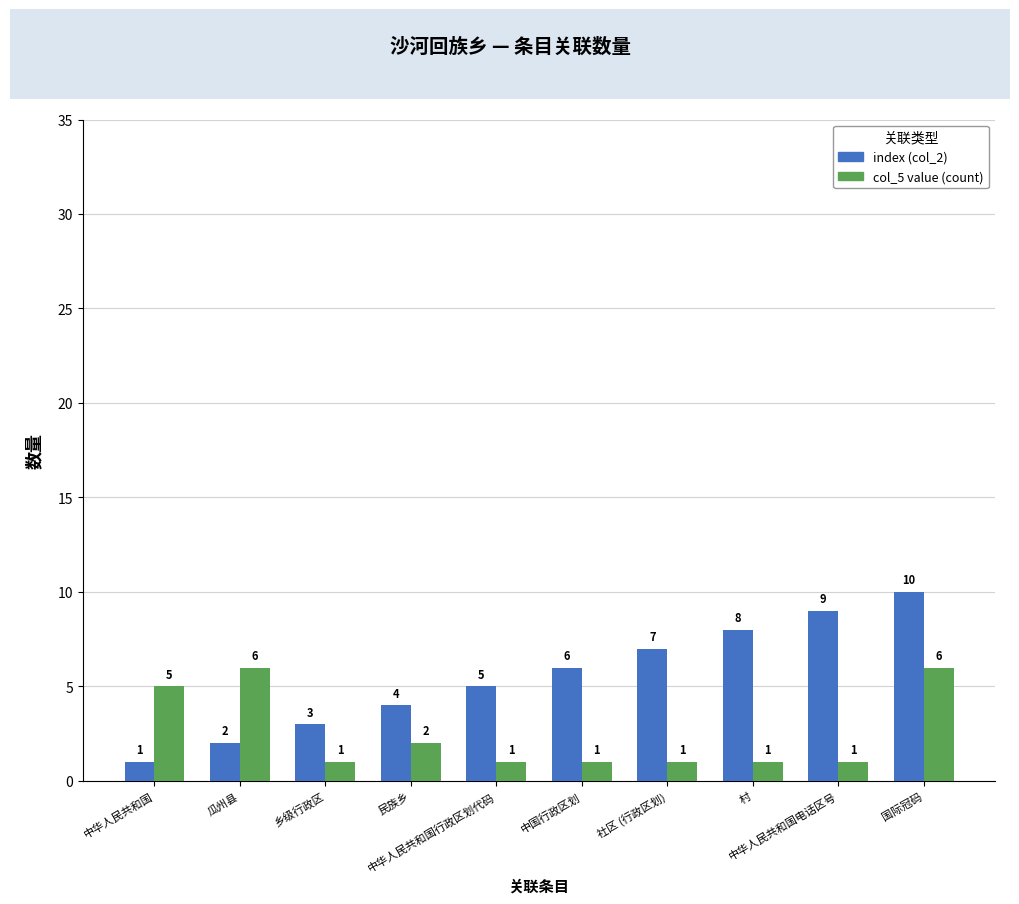

What position from the right is 中华人民共和国电话区号?

2